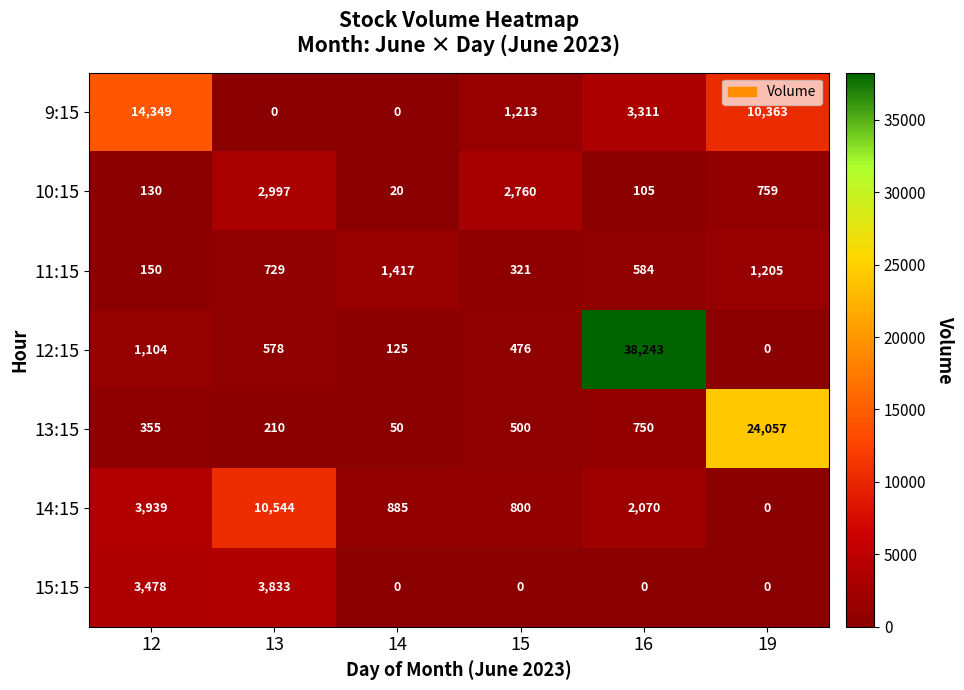

Is the value of 13:15 at 14 greater than the value of 14:15 at 15?

No